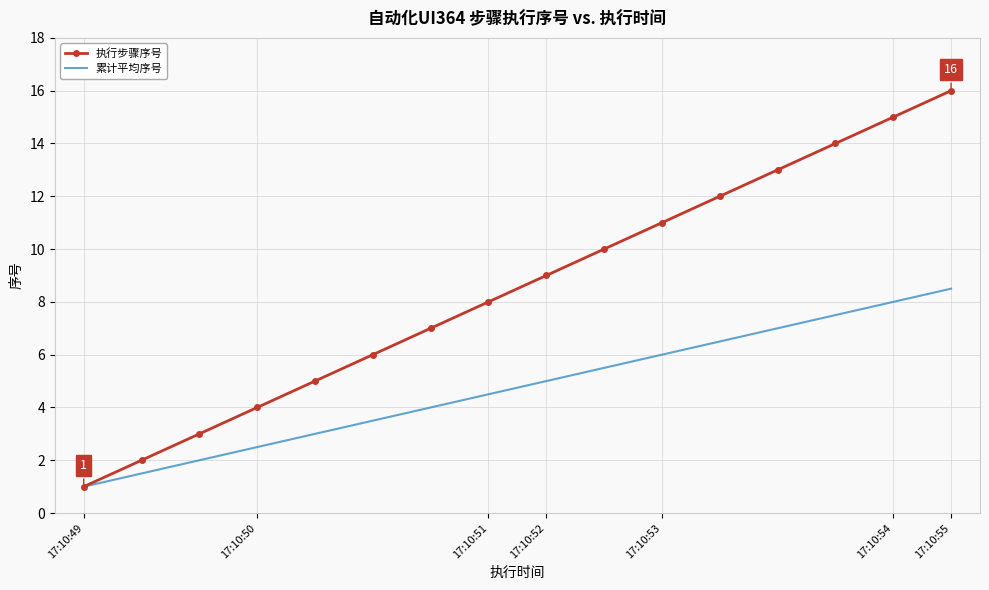

Which series has the largest range (max minus min)?

执行步骤序号